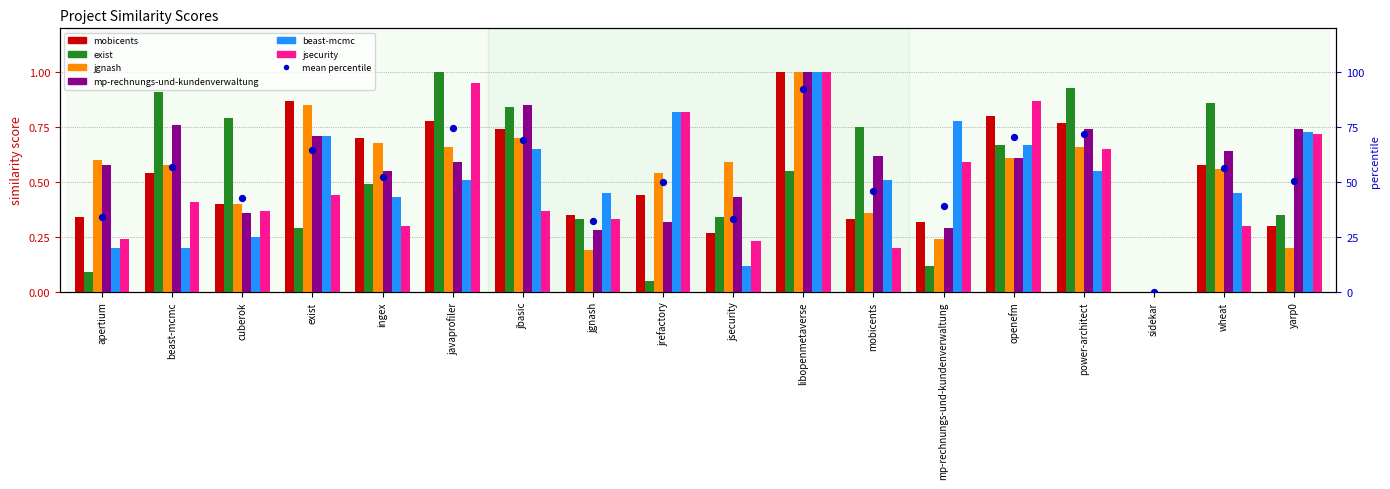

What is the total value across all series at beast-mcmc?

3.4